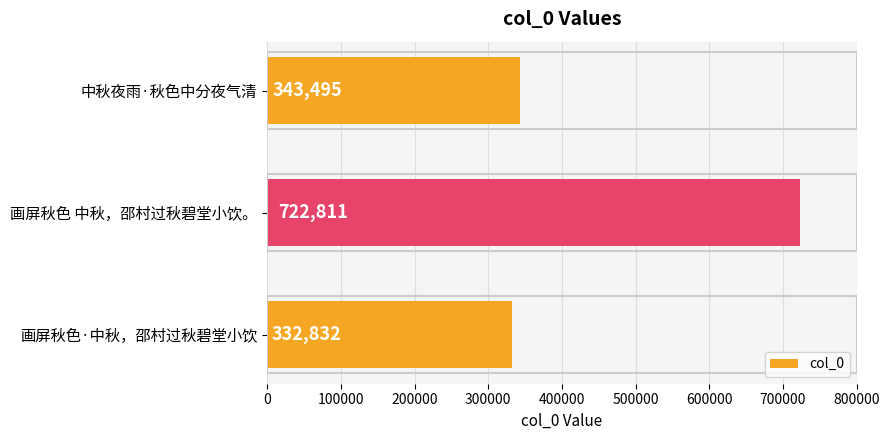

Is it true that the value at 画屏秋色 中秋，邵村过秋碧堂小饮。 is 722811?

True